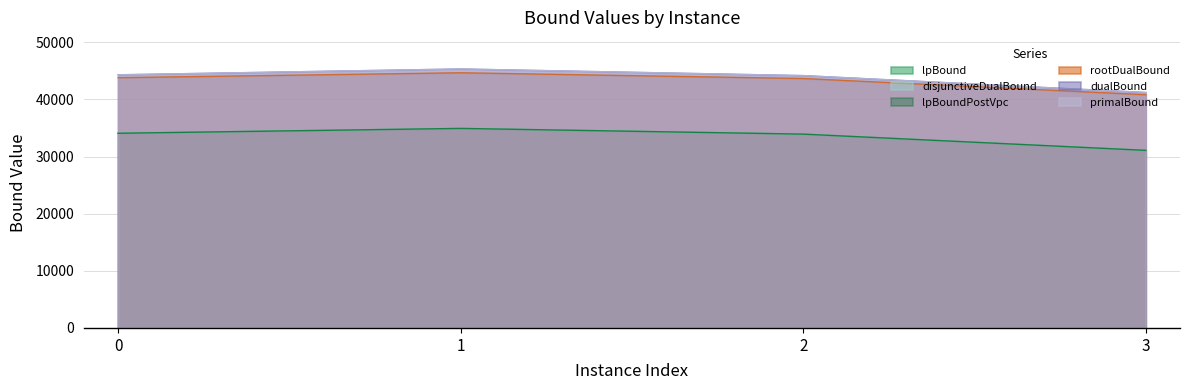

How many lines are shown in the chart?

6